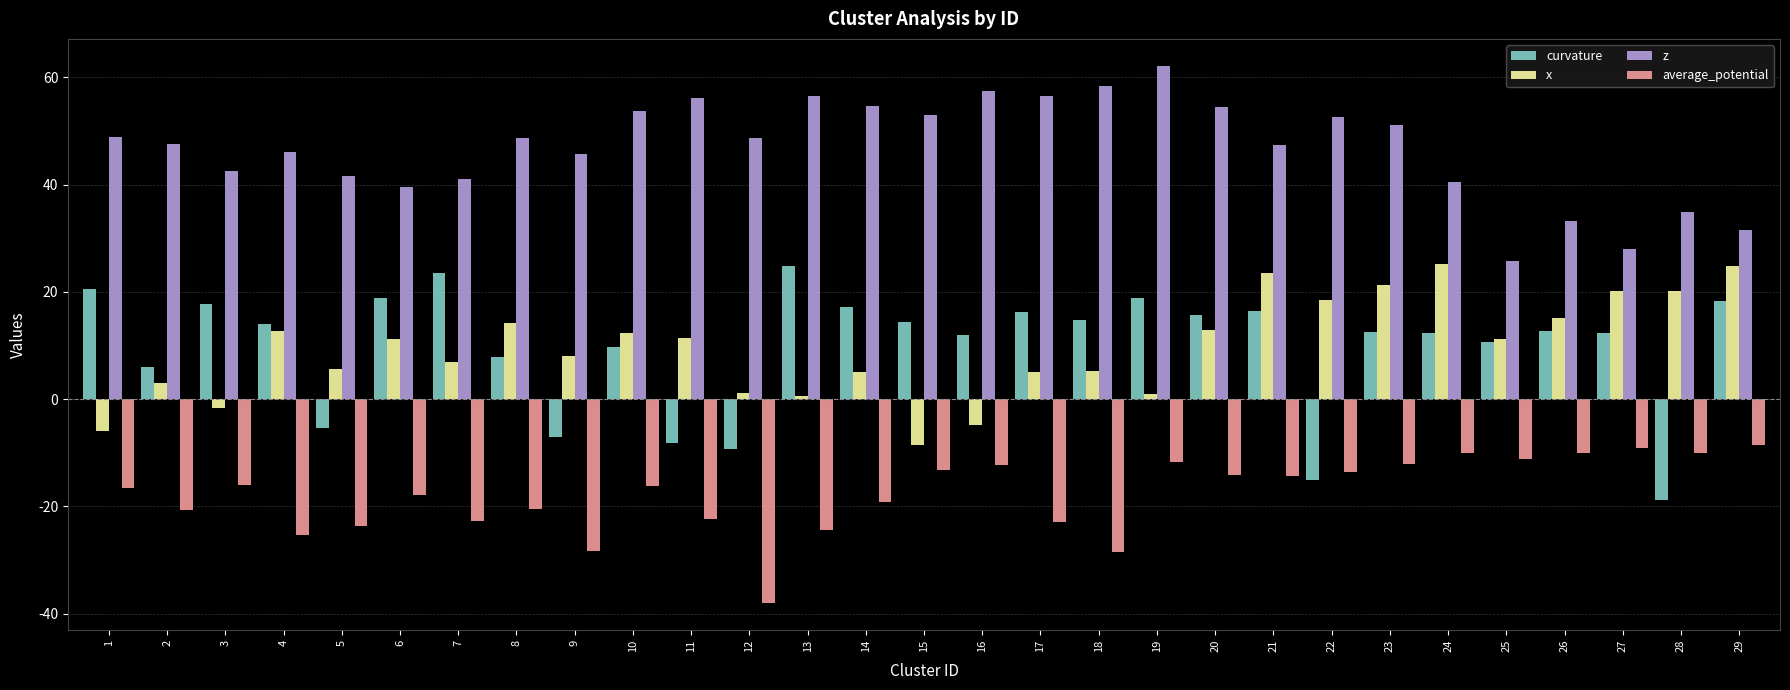

The average_potential series shows -16.1 at 24. True or false?

False